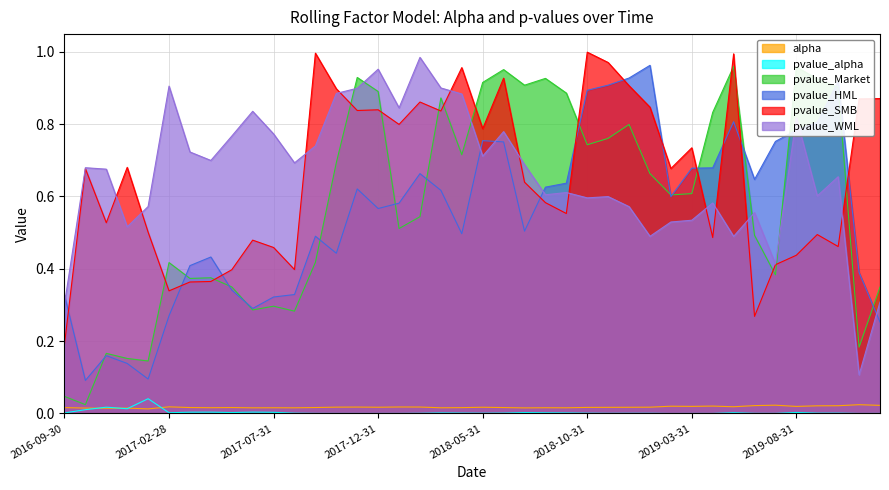

Reading left to right, what are all the values shown in this chart?

alpha: 0.0	0.0	0.0	0.0	0.0	0.0	0.0	0.0	0.0	0.0	0.0	0.0	0.0	0.0	0.0	0.0	0.0	0.0	0.0	0.0	0.0	0.0	0.0	0.0	0.0	0.0	0.0	0.0	0.0	0.0	0.0	0.0	0.0	0.0	0.0	0.0	0.0	0.0	0.0	0.0
pvalue_alpha: 0.0	0.0	0.0	0.0	0.0	0.0	0.0	0.0	0.0	0.0	0.0	0.0	0.0	0.0	0.0	0.0	0.0	0.0	0.0	0.0	0.0	0.0	0.0	0.0	0.0	0.0	0.0	0.0	0.0	0.0	0.0	0.0	0.0	0.0	0.0	0.0	0.0	0.0	0.0	0.0
pvalue_Market: 0.0	0.0	0.2	0.2	0.1	0.4	0.4	0.4	0.4	0.3	0.3	0.3	0.4	0.7	0.9	0.9	0.5	0.5	0.9	0.7	0.9	1.0	0.9	0.9	0.9	0.7	0.8	0.8	0.7	0.6	0.6	0.8	1.0	0.5	0.4	1.0	0.9	0.9	0.2	0.3
pvalue_HML: 0.3	0.1	0.2	0.1	0.1	0.3	0.4	0.4	0.3	0.3	0.3	0.3	0.5	0.4	0.6	0.6	0.6	0.7	0.6	0.5	0.8	0.8	0.5	0.6	0.6	0.9	0.9	0.9	1.0	0.6	0.7	0.7	0.8	0.6	0.8	0.8	0.8	0.9	0.4	0.3
pvalue_SMB: 0.2	0.7	0.5	0.7	0.5	0.3	0.4	0.4	0.4	0.5	0.5	0.4	1.0	0.9	0.8	0.8	0.8	0.9	0.8	1.0	0.8	0.9	0.6	0.6	0.6	1.0	1.0	0.9	0.8	0.7	0.7	0.5	1.0	0.3	0.4	0.4	0.5	0.5	0.9	0.9
pvalue_WML: 0.3	0.7	0.7	0.5	0.6	0.9	0.7	0.7	0.8	0.8	0.8	0.7	0.7	0.9	0.9	1.0	0.8	1.0	0.9	0.9	0.7	0.8	0.7	0.6	0.6	0.6	0.6	0.6	0.5	0.5	0.5	0.6	0.5	0.6	0.4	0.8	0.6	0.7	0.1	0.3